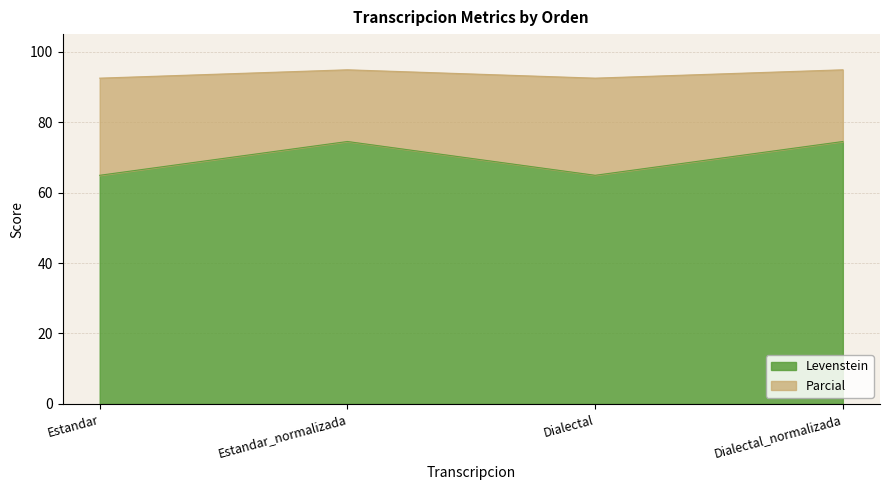

Which series has the largest range (max minus min)?

Levenstein